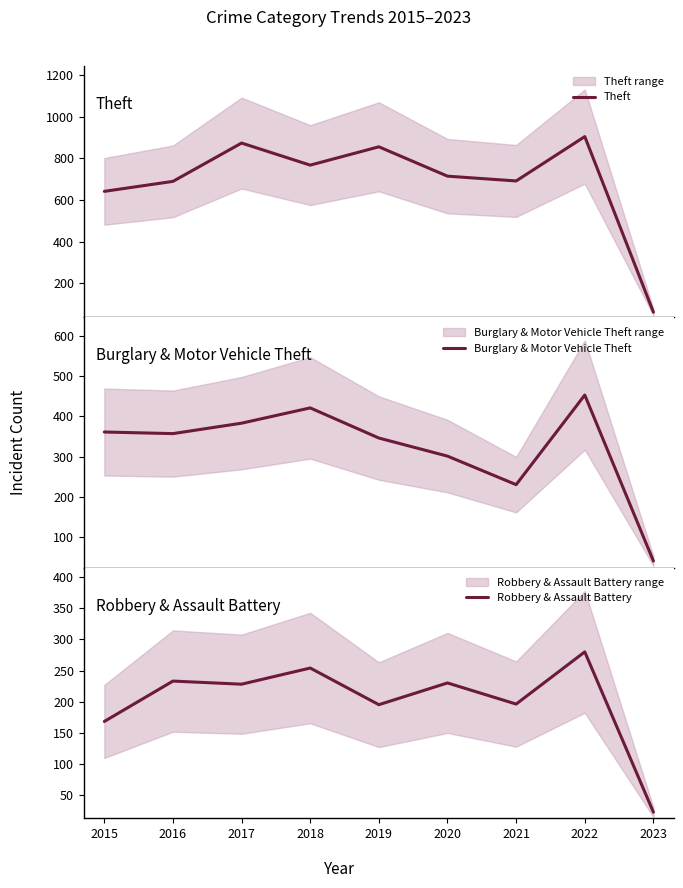

Count the number of data series in this chart.

3